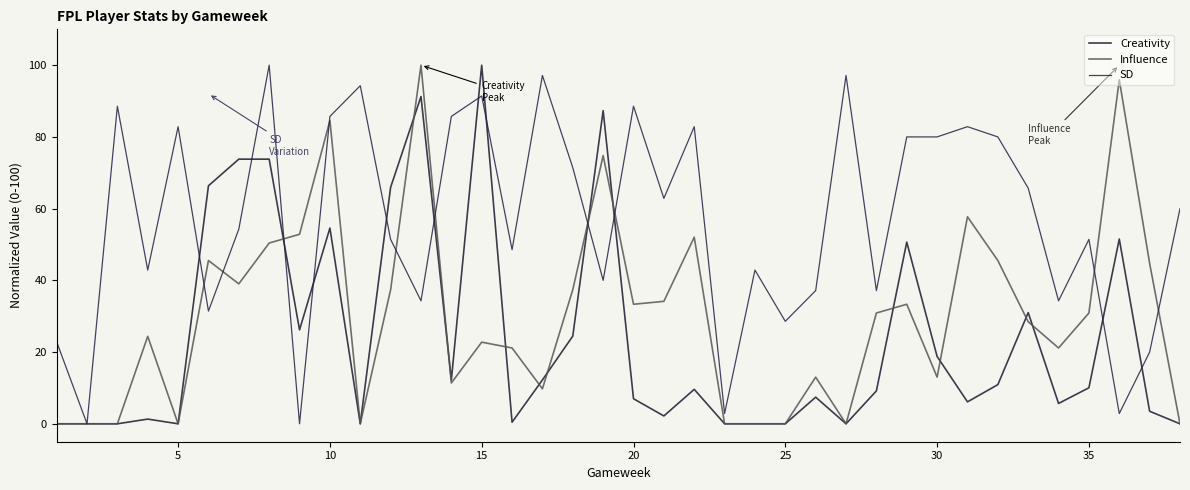

True or false: Influence has more than 1 points higher than both neighbors.

True